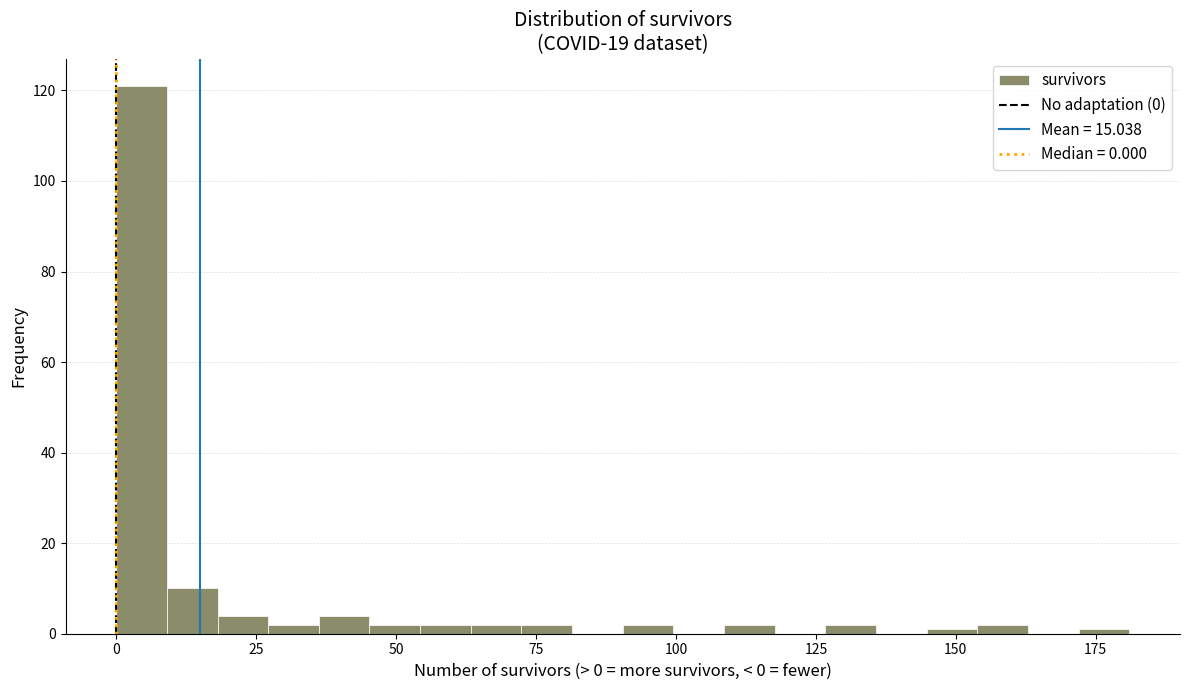

Read against the x-axis, roughly where is the centre of the tallest bar?

5